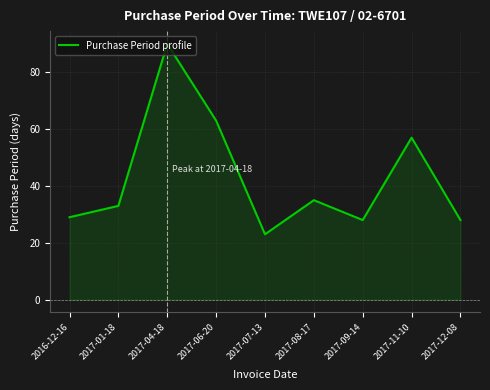

What is the difference between the second highest and second lowest values?

35